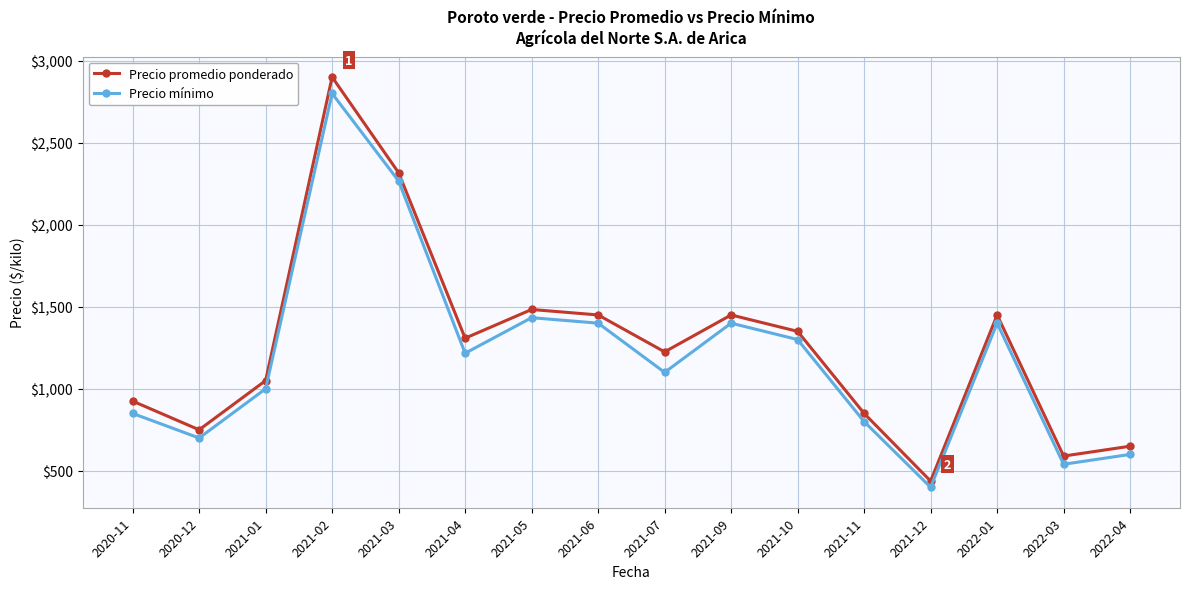

At which label does Precio mínimo first exceed 1216?

2021-02